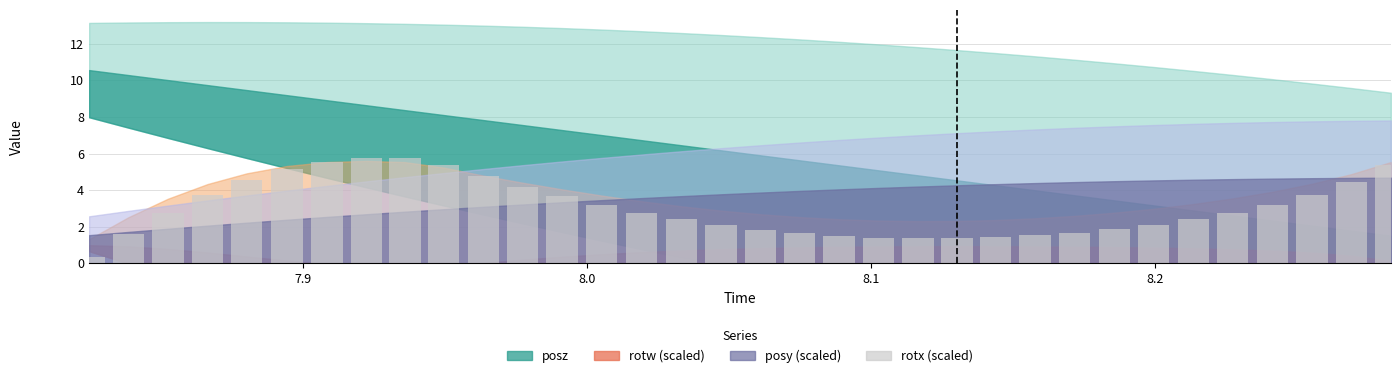

What is the greatest value displayed?

5.8